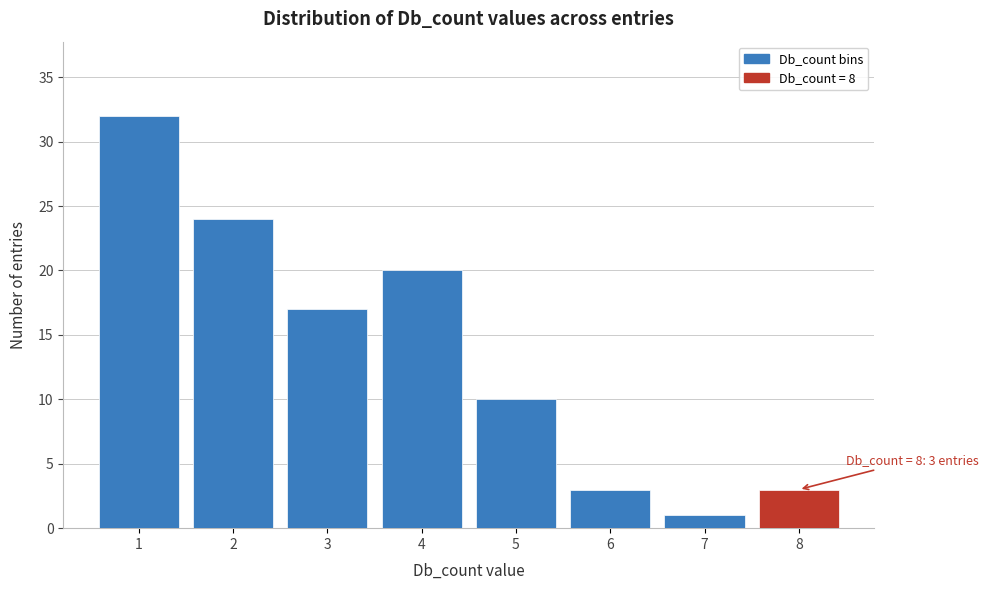

Over which range of the x-axis is the bar tallest?

0.5 to 1.5